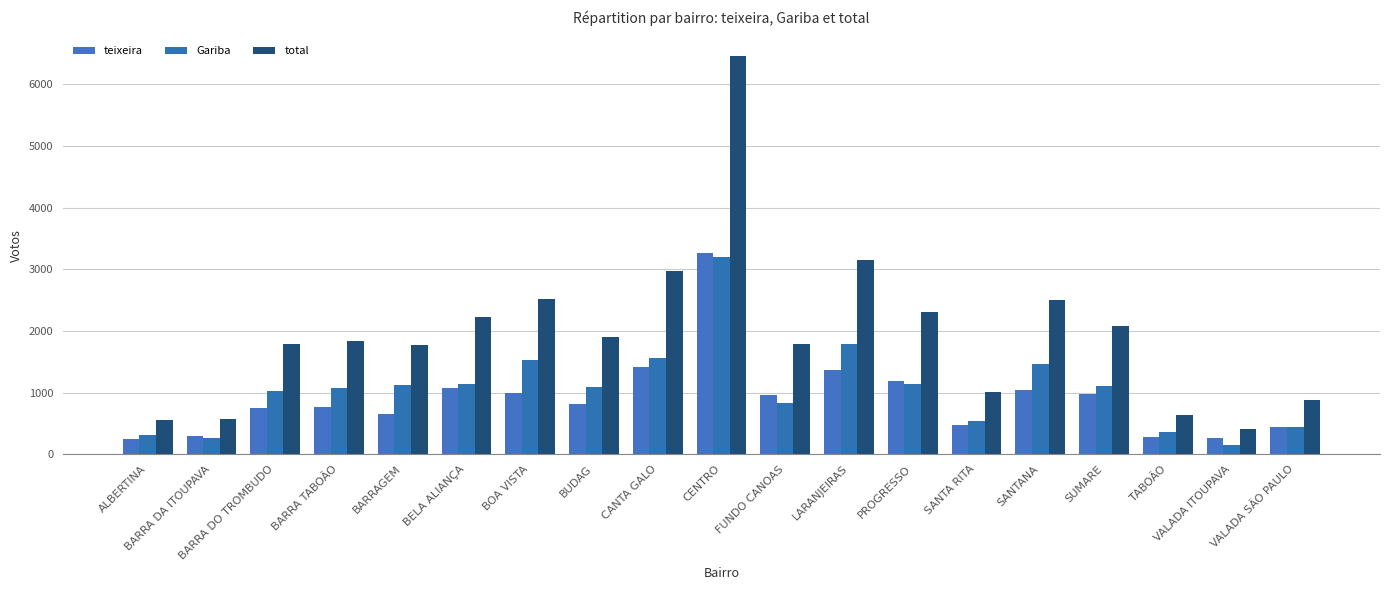

What position from the right is CANTA GALO?

11